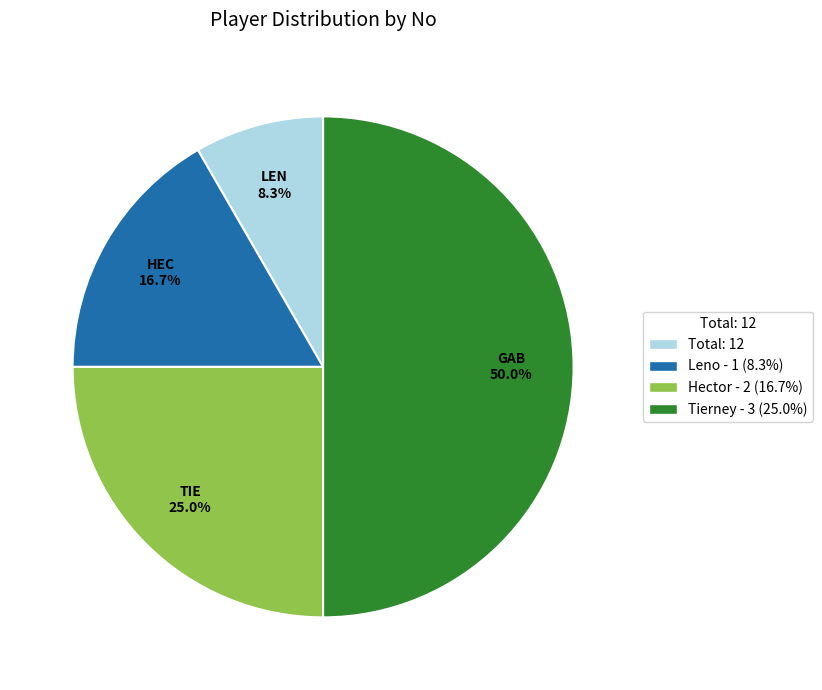

Rank the categories by value from highest to lowest.

Tierney - 3 (25.0%), Hector - 2 (16.7%), Leno - 1 (8.3%), Total: 12